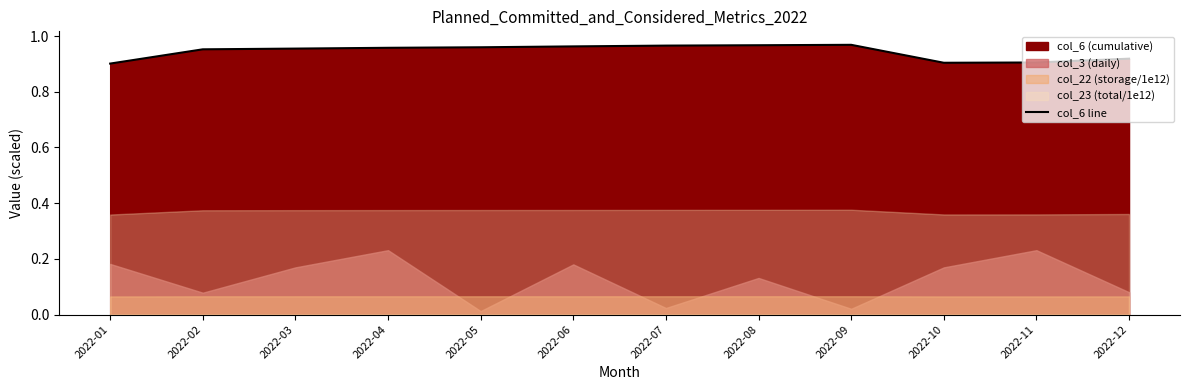

Rank the categories by value from lowest to highest.

2022-01, 2022-10, 2022-11, 2022-12, 2022-02, 2022-03, 2022-04, 2022-05, 2022-06, 2022-07, 2022-08, 2022-09